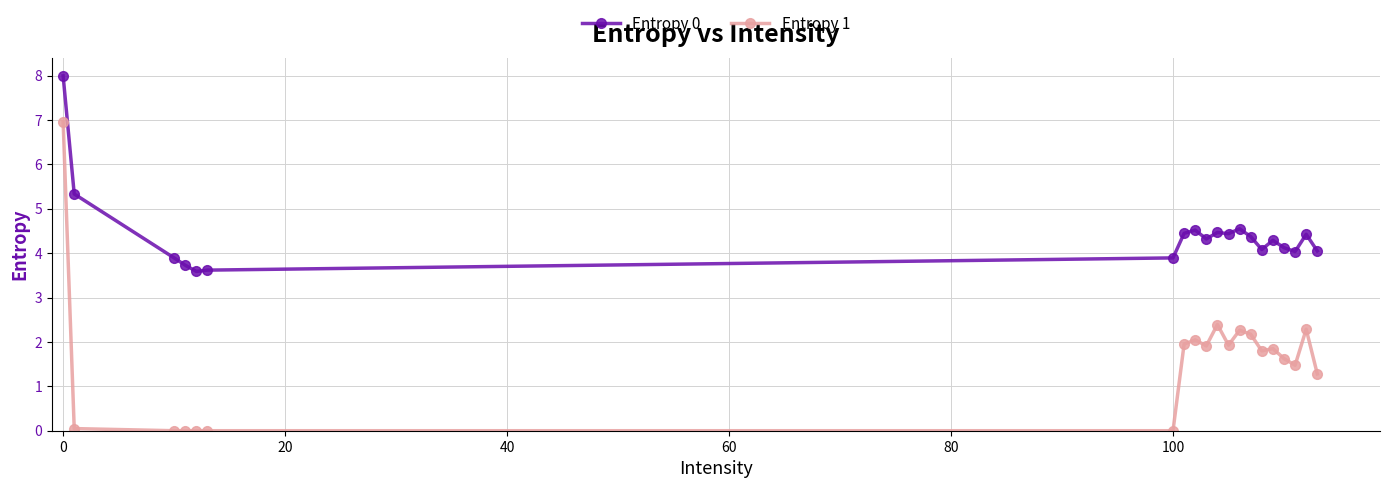

True or false: Entropy 1 has more than 2 points higher than both neighbors.

True